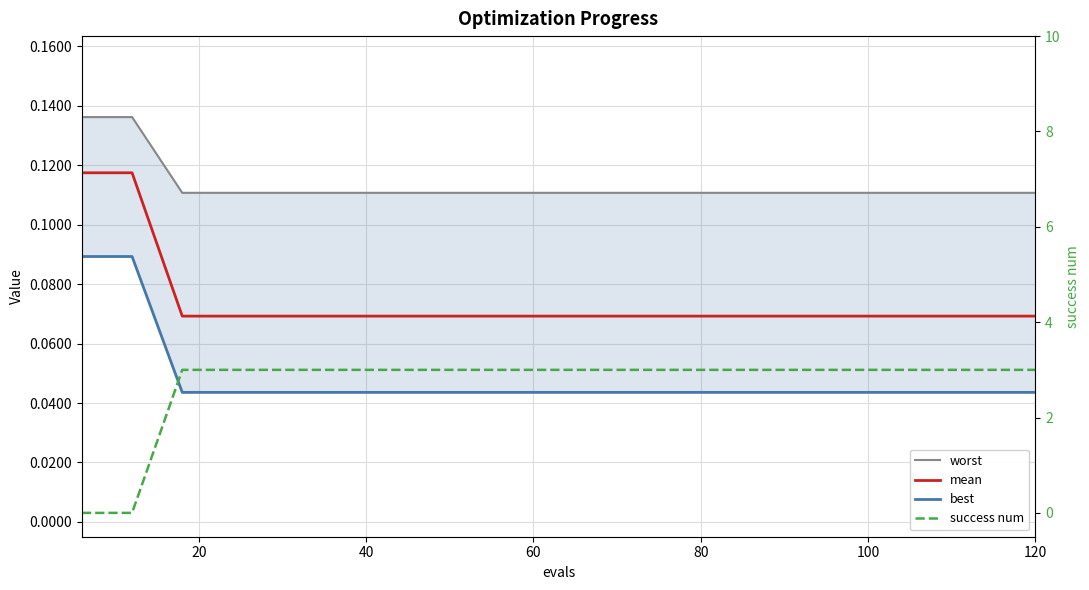

Which series has the widest spread of values?

success num